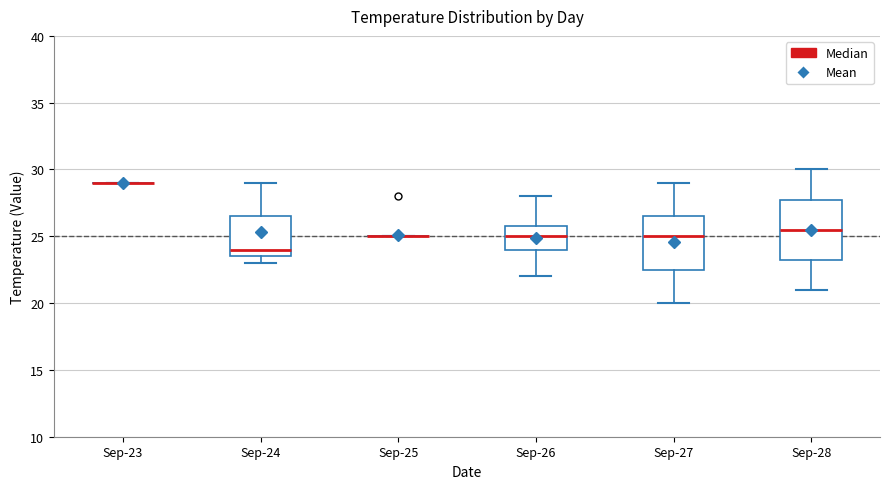

Which box is the tallest, from its lower edge to its upper edge?

Sep-28